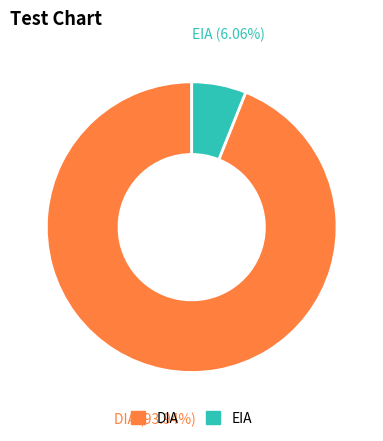

Which category has the smallest portion of the pie?

EIA